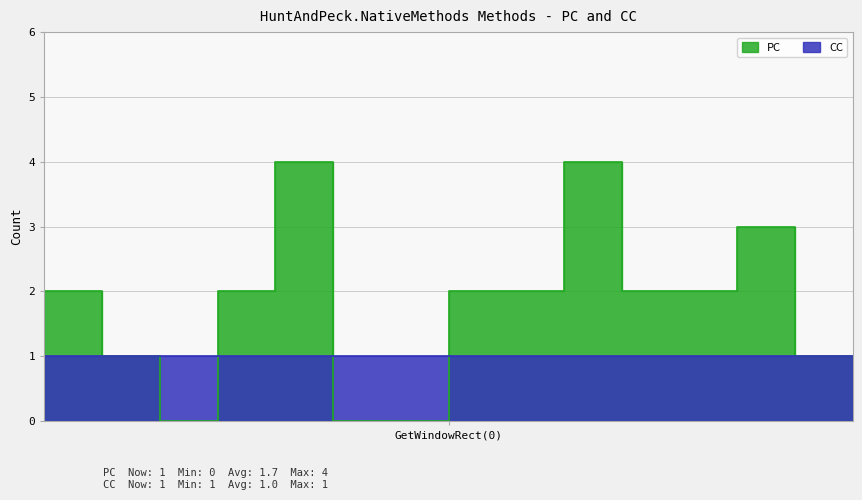

What is the sum of all values?

26